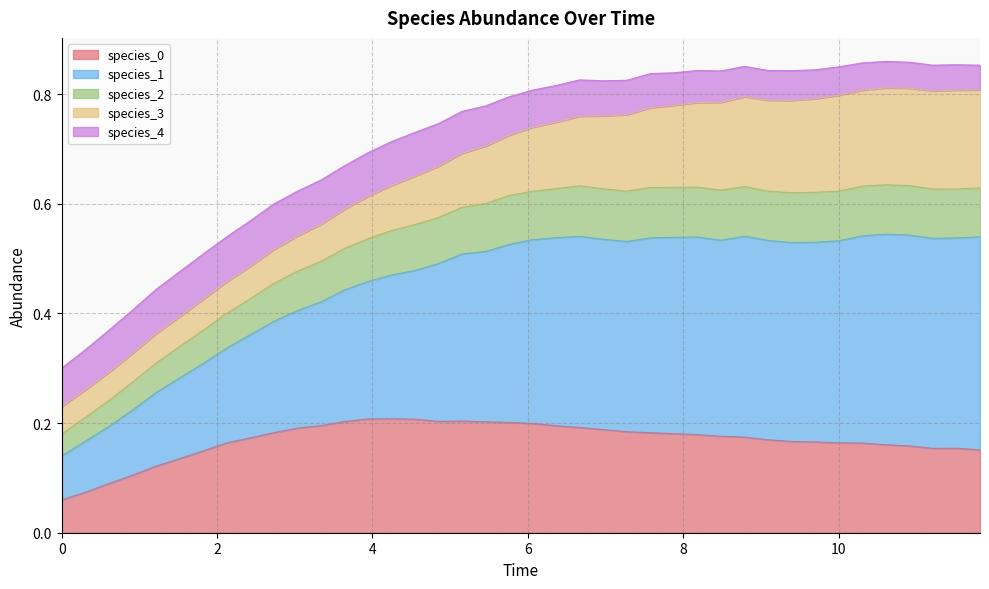

In species_1, how many points are lower than both neighbors (excluding endpoints)?

2